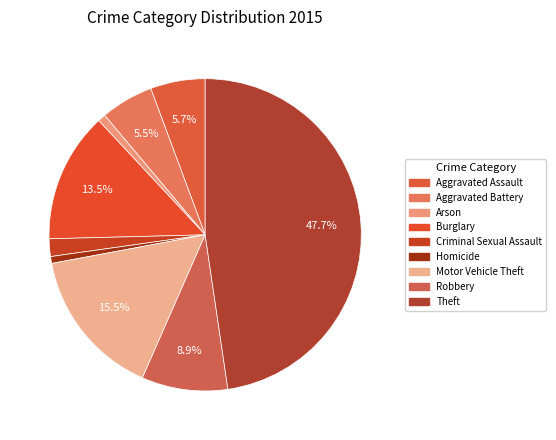

Count the number of slices in the pie.

9